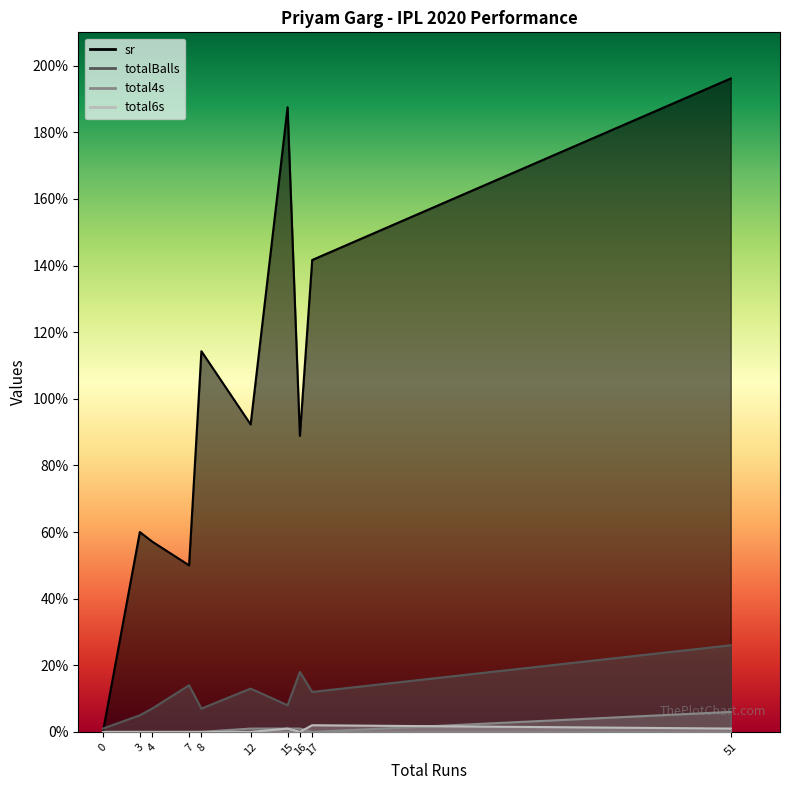

Is it true that total6s equals -1.3 at 4?

False